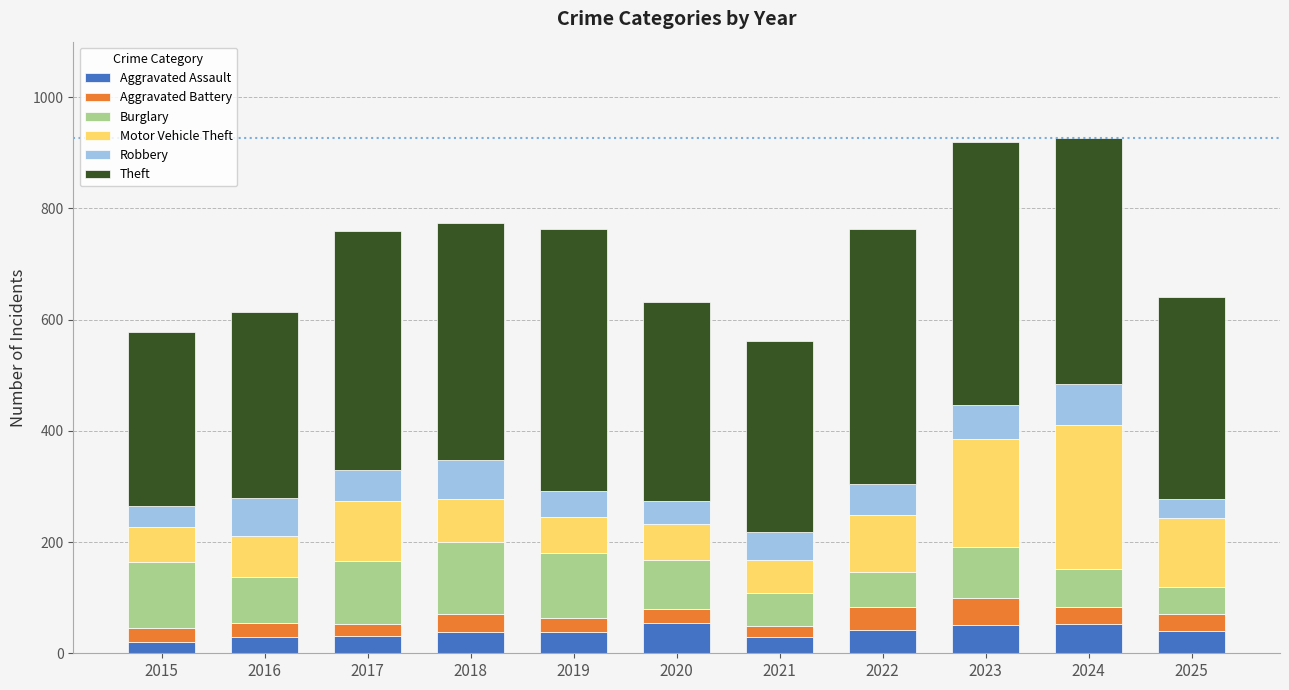

How many series are shown in this chart?

6